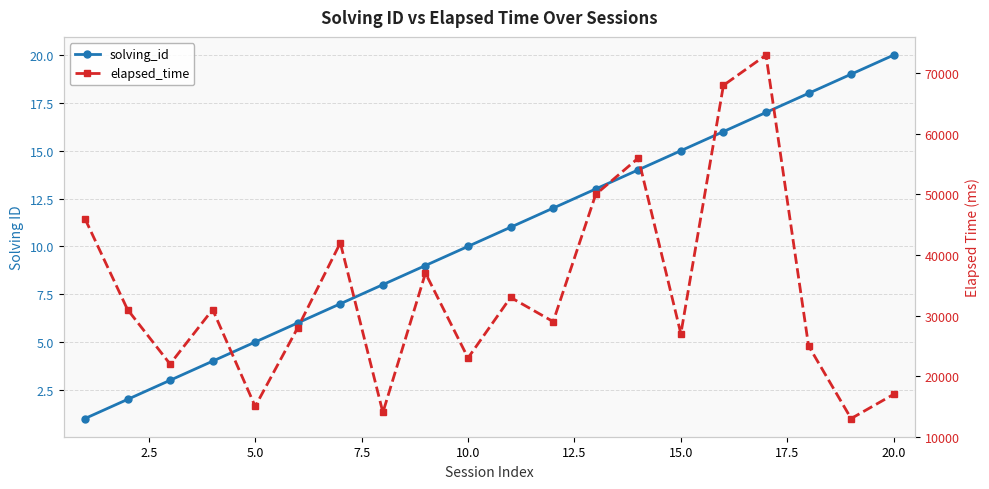

Count the number of categories in the chart.

20